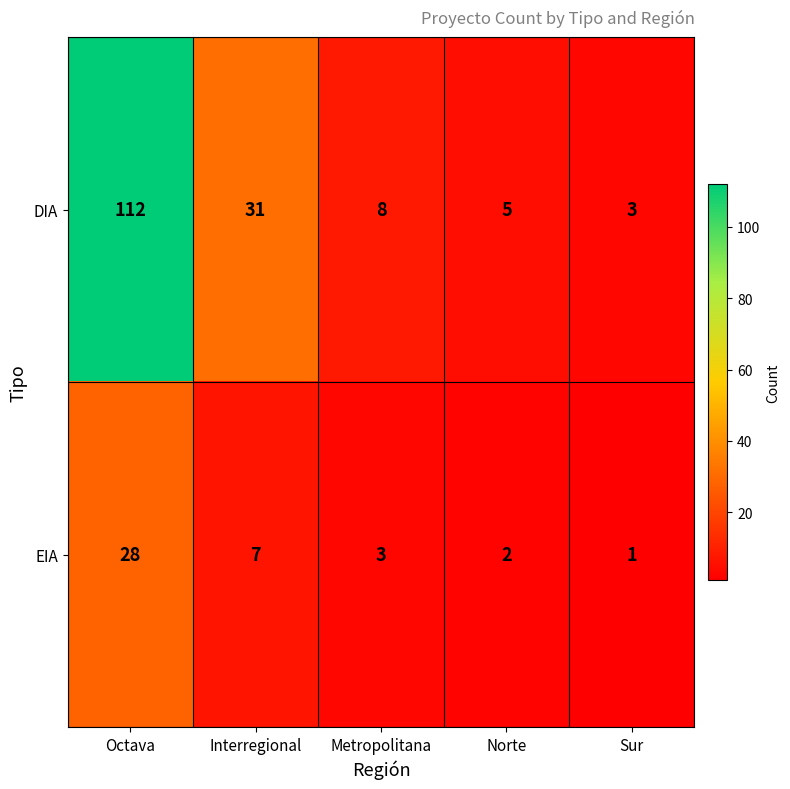

Which series changed the most between Metropolitana and Sur?

DIA